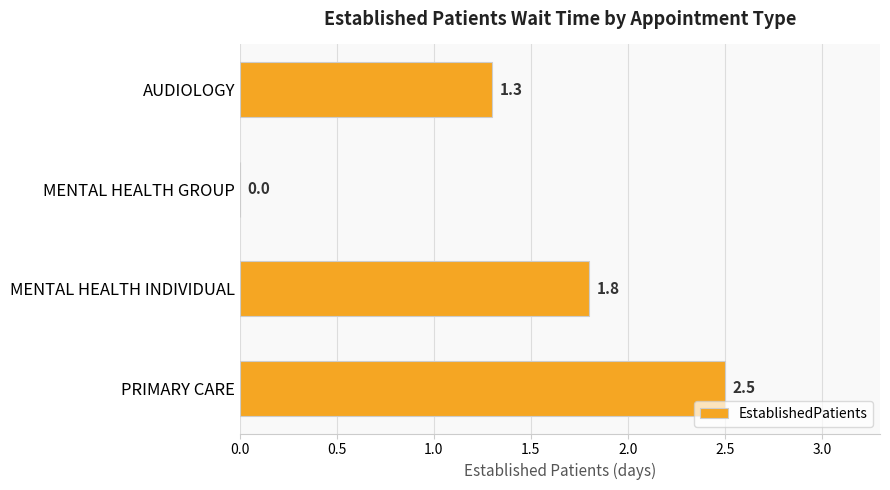

What is the maximum value shown in the chart?

2.5